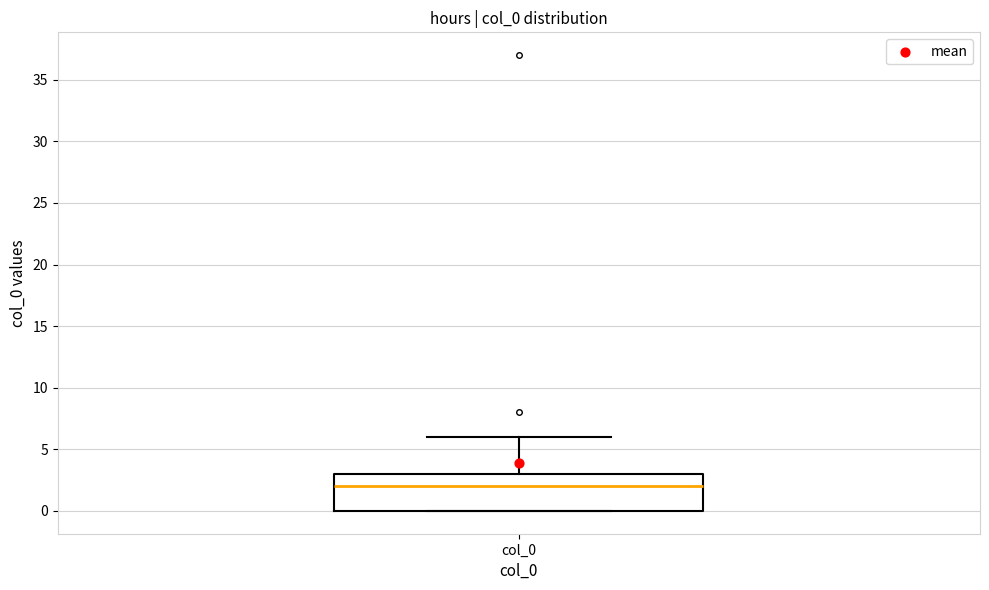

Transcribe this box plot: give where the median line is, the range the box spans, and where the two whiskers end, as read against the y-axis. The values are not printed on the chart, so give them approximately, as read against the axis.

median 2, box 0 to 3, whiskers 0 to 6